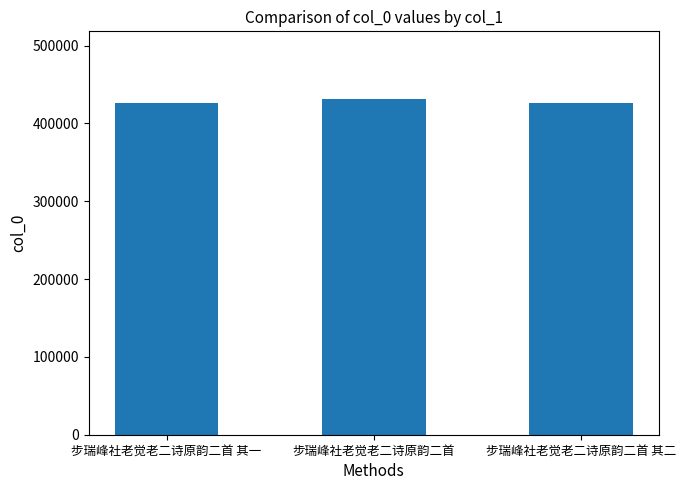

What is the maximum value shown in the chart?

432001